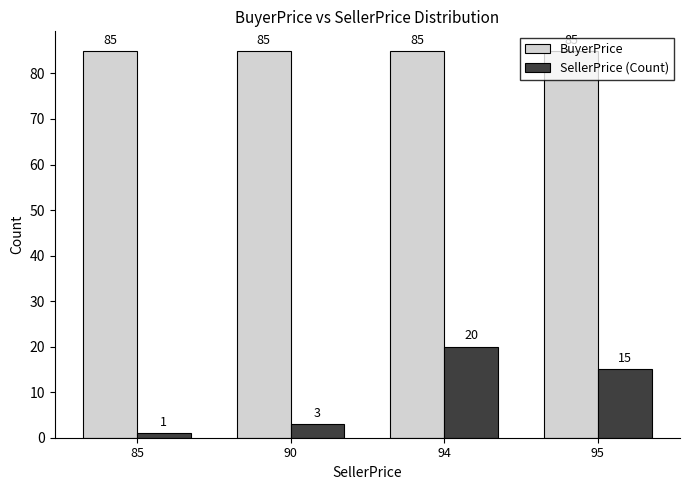

Reading right to left, transcribe all the data shown in this chart.

BuyerPrice: 95=85	94=85	90=85	85=85
SellerPrice (Count): 95=15	94=20	90=3	85=1